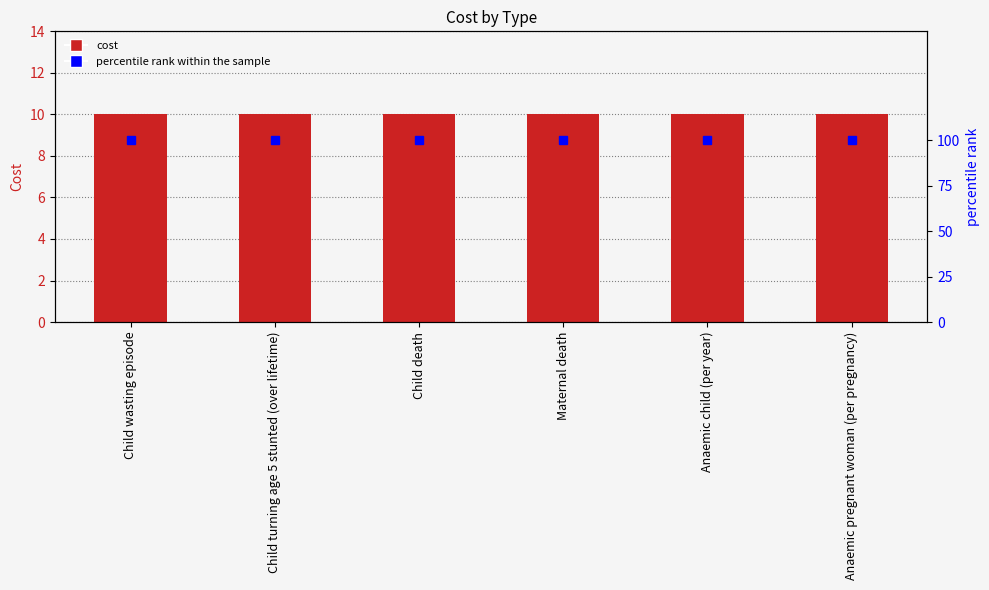

Reading left to right, list all the values displayed in this chart.

Cost: 10	10	10	10	10	10
percentile rank within the sample: 100	100	100	100	100	100